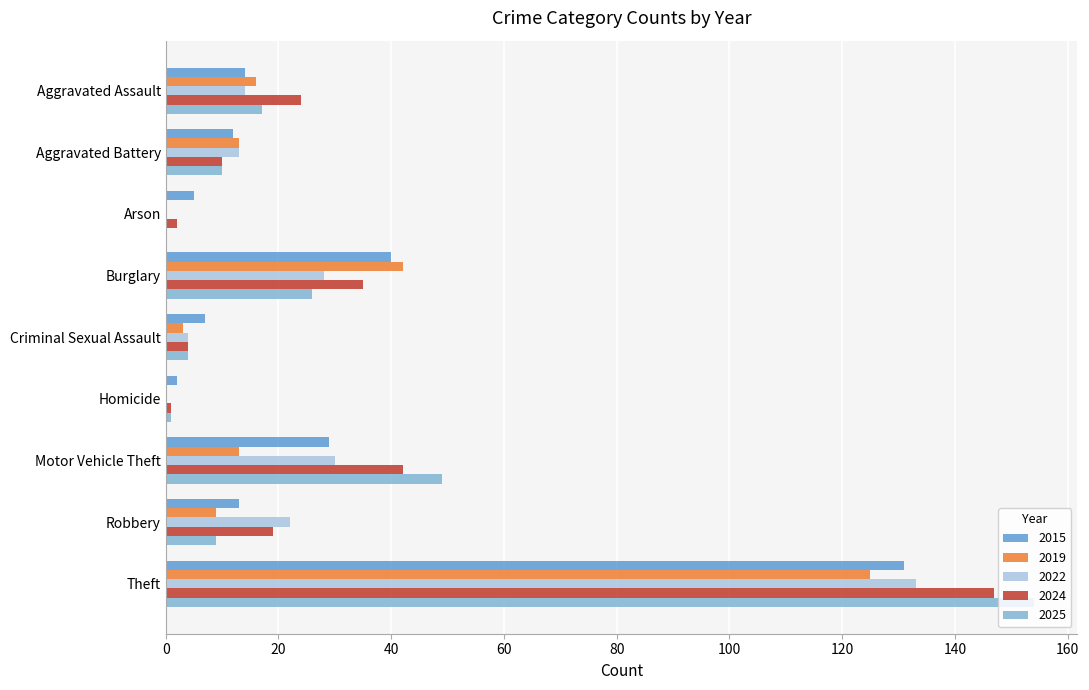

True or false: 2024 has a value of 24 at Aggravated Assault.

True